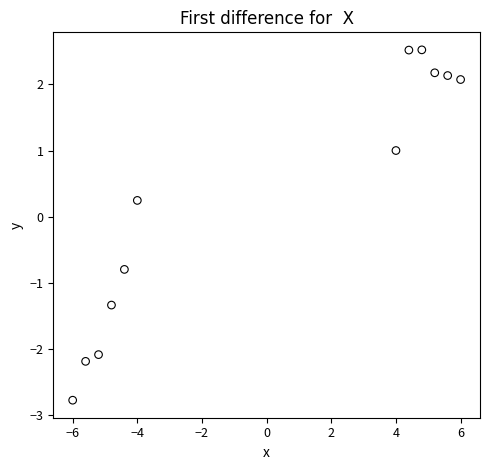

What is the range of Y values (max minus min)?

5.3